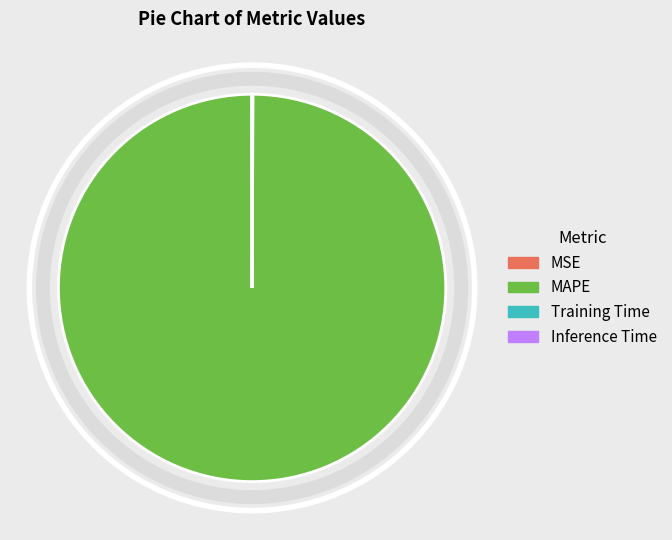

Is it true that MAPE is 100% of the pie?

True